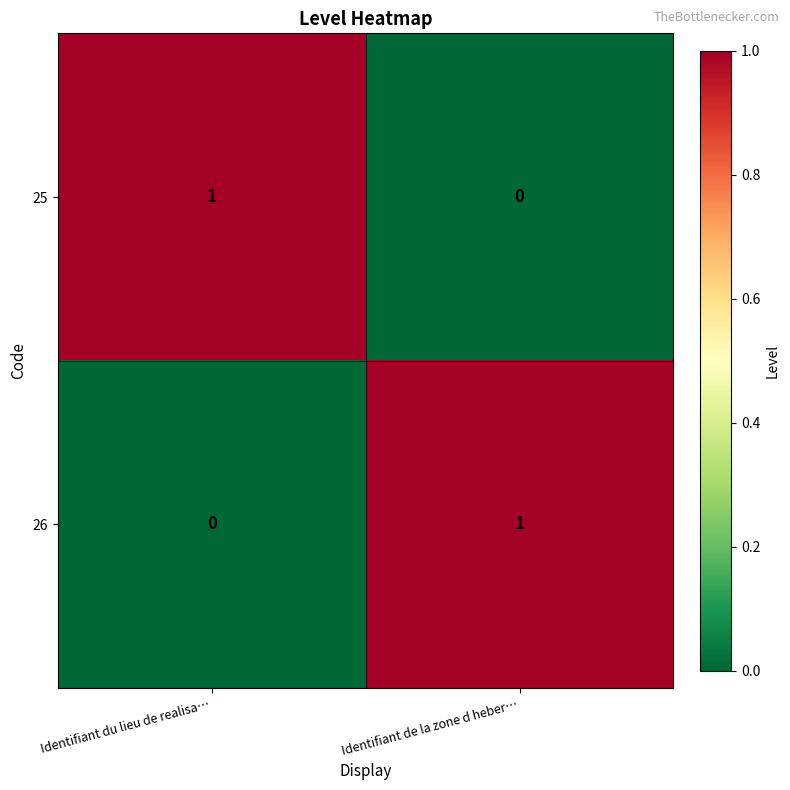

List the labels in order of 25 value, smallest first.

Identifiant de la zone d heber…, Identifiant du lieu de realisa…